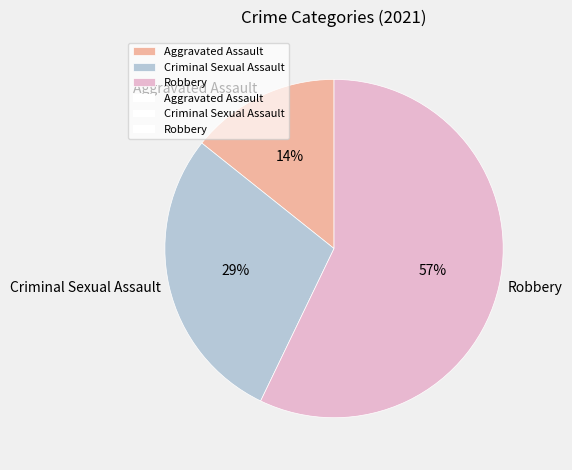

Which category accounts for the majority?

Robbery